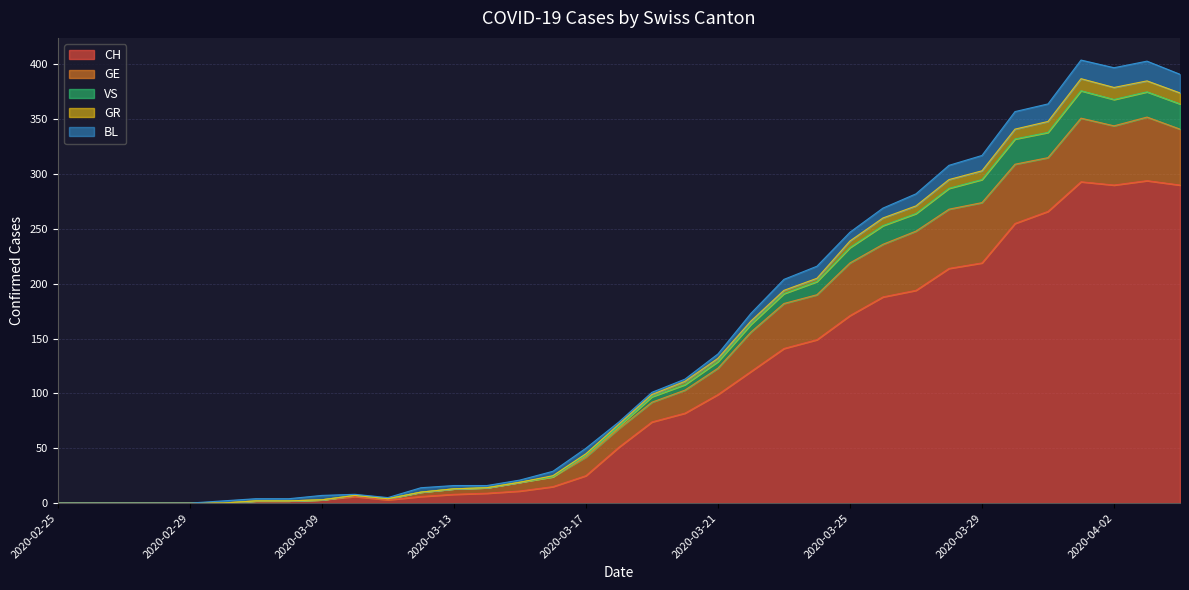

What is the maximum value for CH?

294